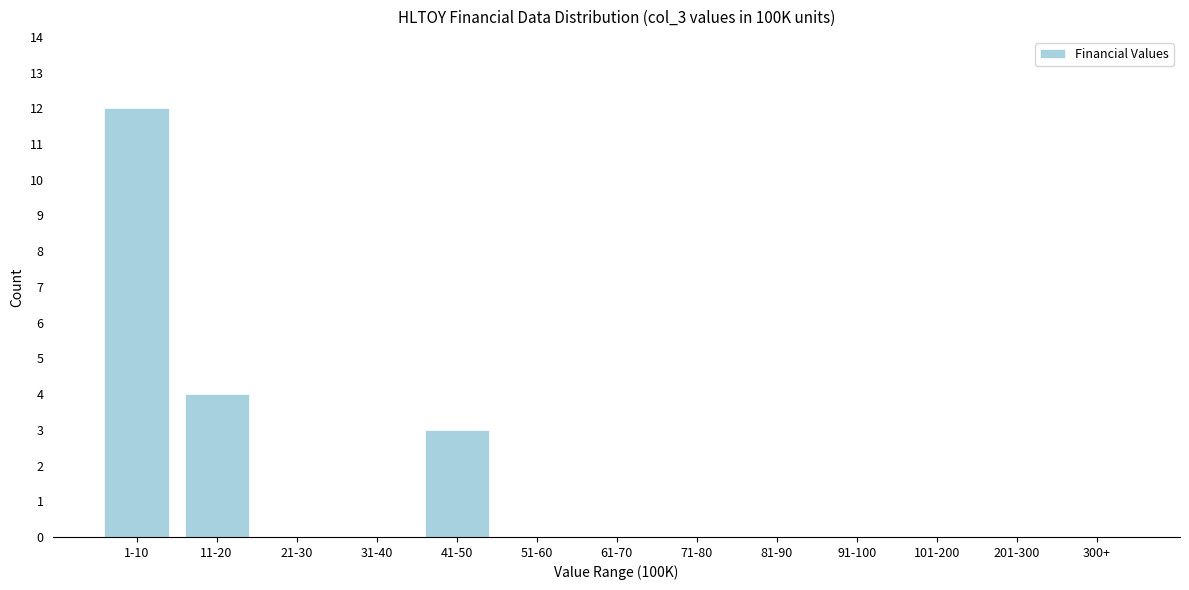

Reading left to right, list all the values displayed in this chart.

1-10=12	11-20=4	21-30=0	31-40=0	41-50=3	51-60=0	61-70=0	71-80=0	81-90=0	91-100=0	101-200=0	201-300=0	300+=0